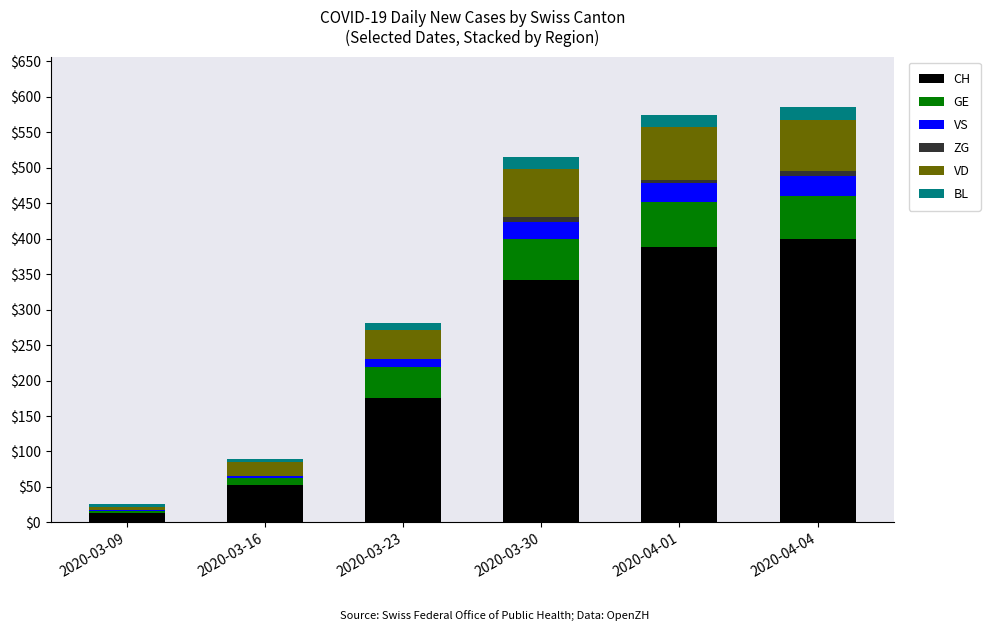

True or false: CH has a value of 119 at 2020-03-30.

False